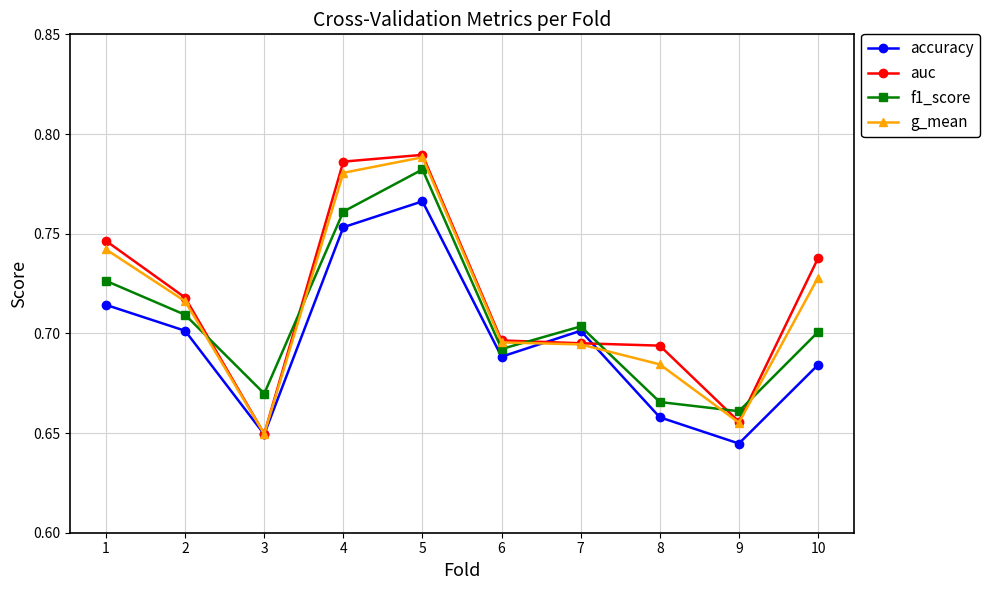

How many distinct data groups are displayed?

4